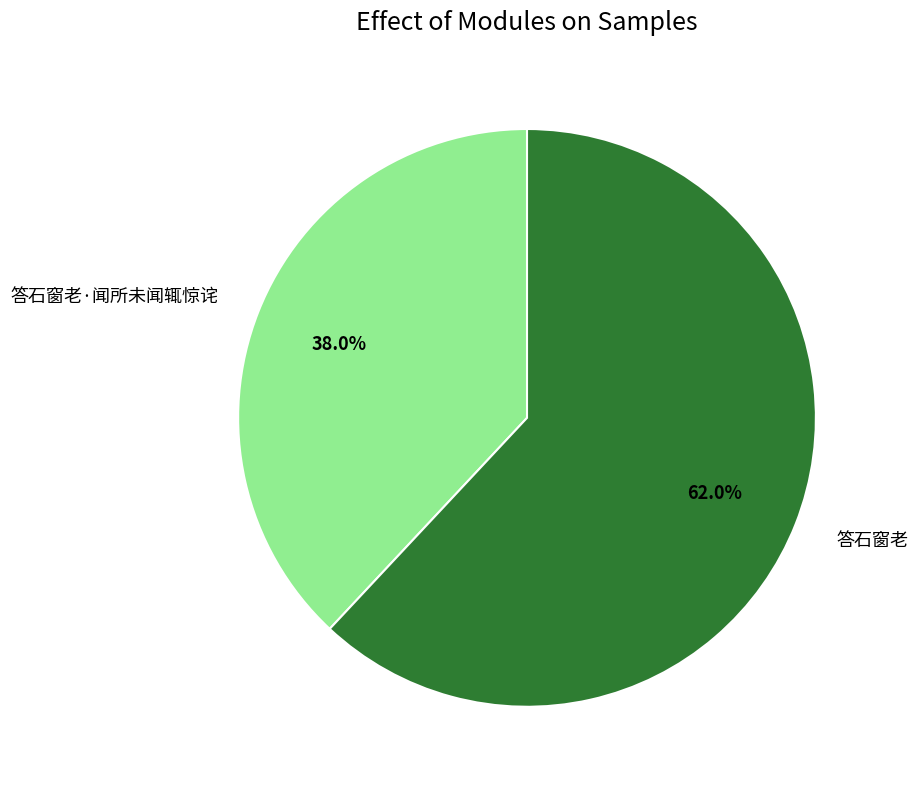

Does any single category account for the majority?

Yes